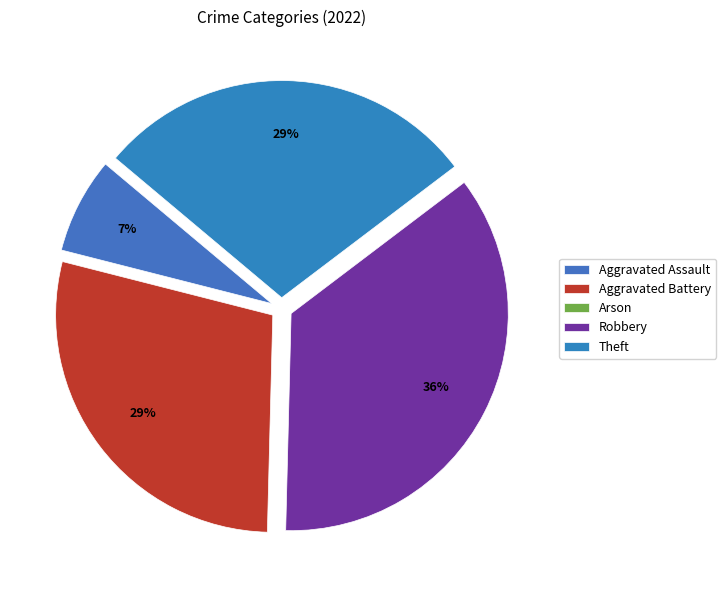

Is the sum of Aggravated Assault and Robbery greater than half?

No